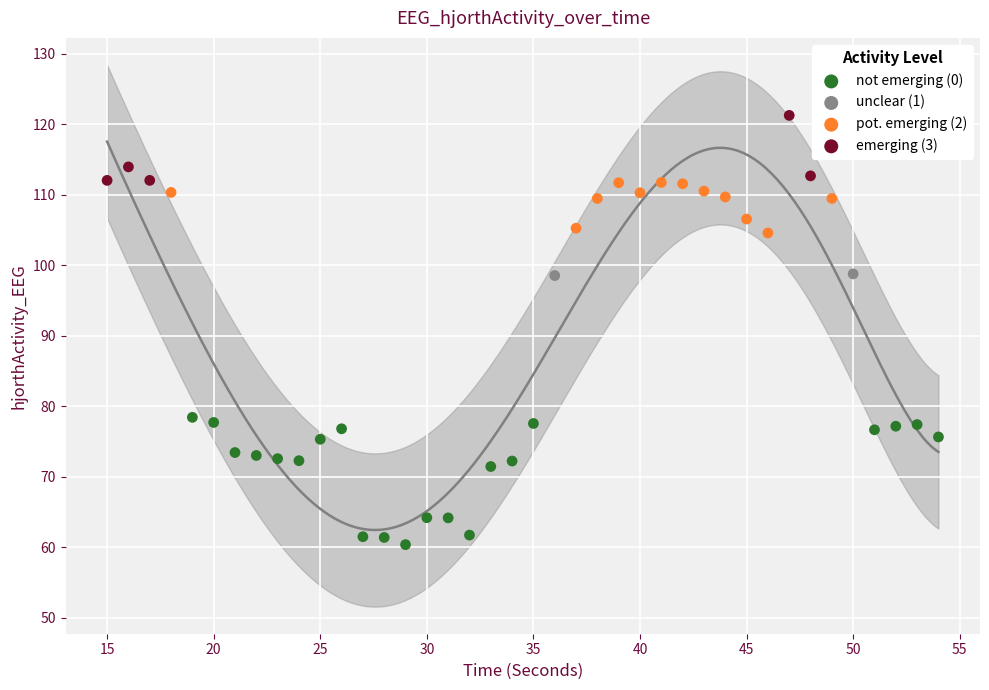

What are all the series names shown in the legend?

not emerging (0), unclear (1), pot. emerging (2), emerging (3)